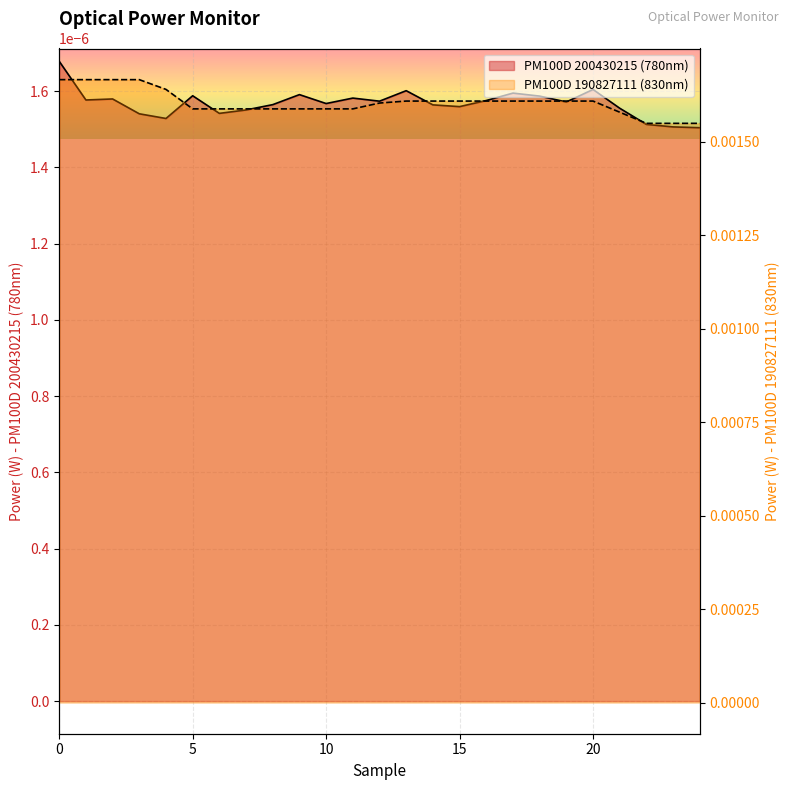

Count the number of categories in the chart.

25